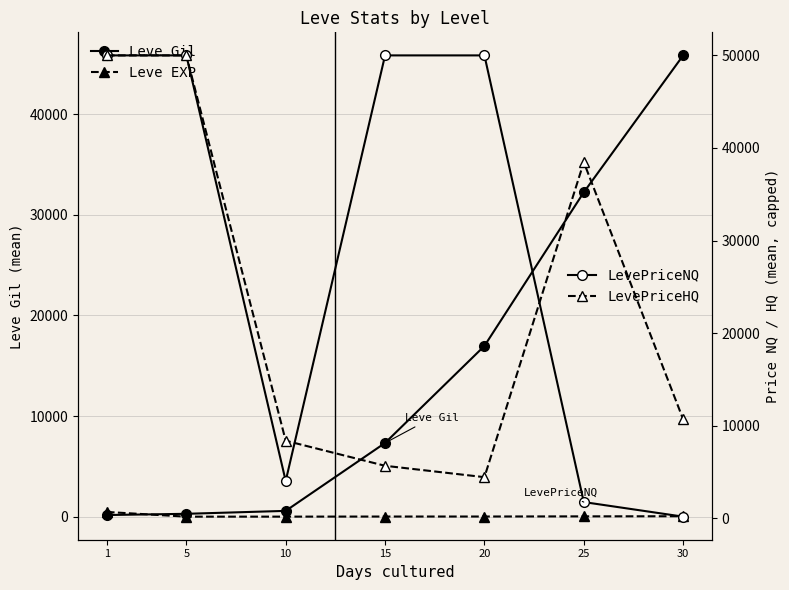

What are all the series names shown in the legend?

Leve Gil, Leve EXP, LevePriceNQ, LevePriceHQ